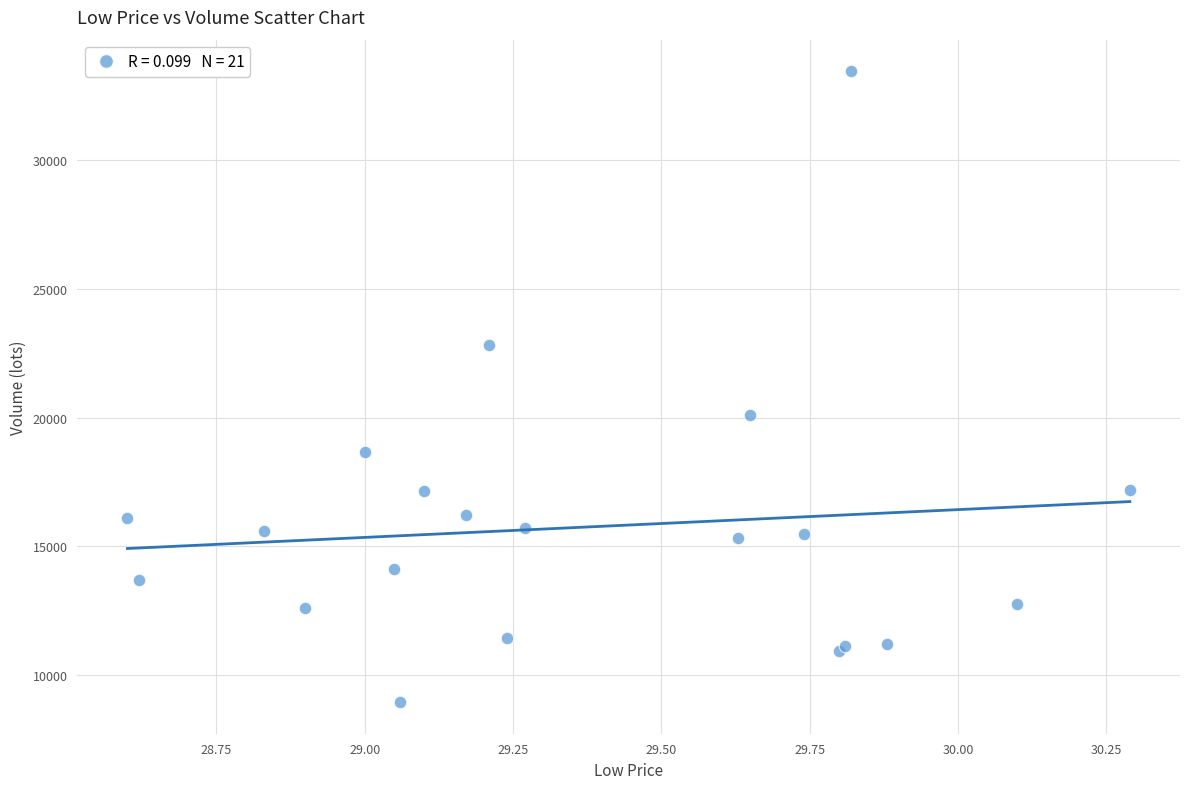

What Y value in the scatter plot is closest to 21198?

20093.6